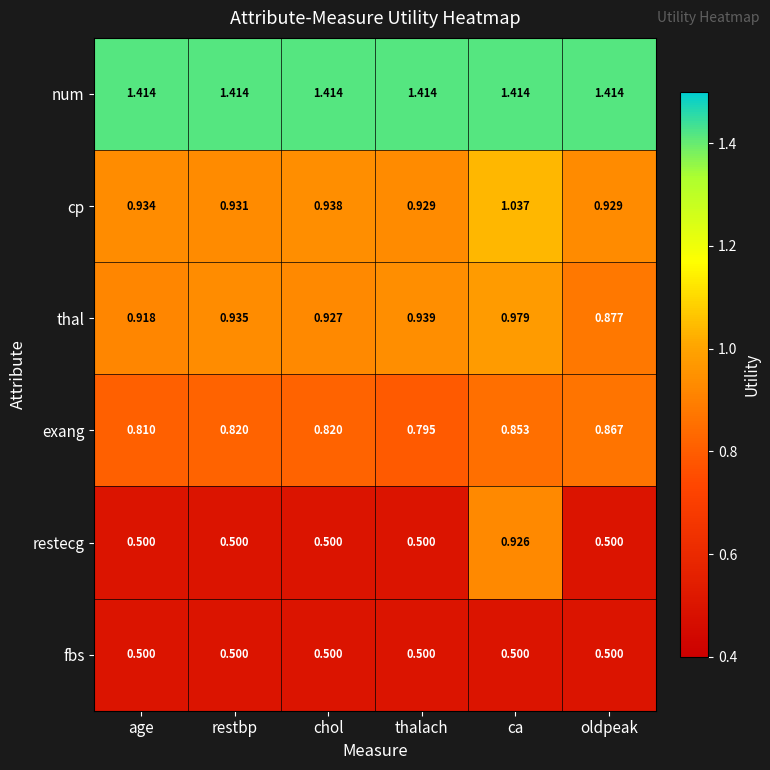

List the series in order of their peak value, highest first.

num, cp, thal, restecg, exang, fbs